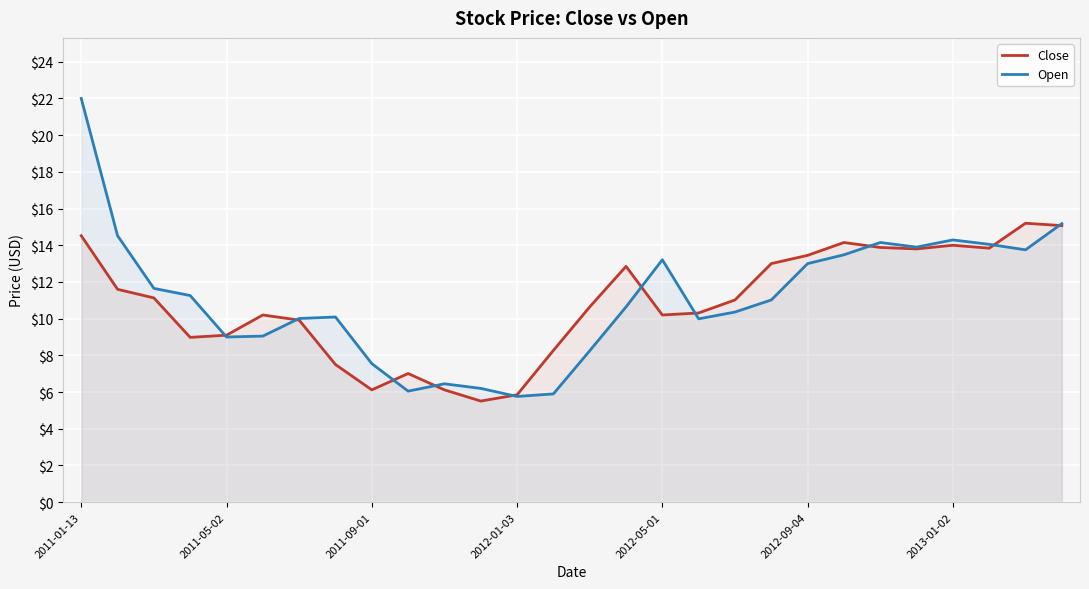

Rank the series by their maximum value, from highest to lowest.

Open, Close